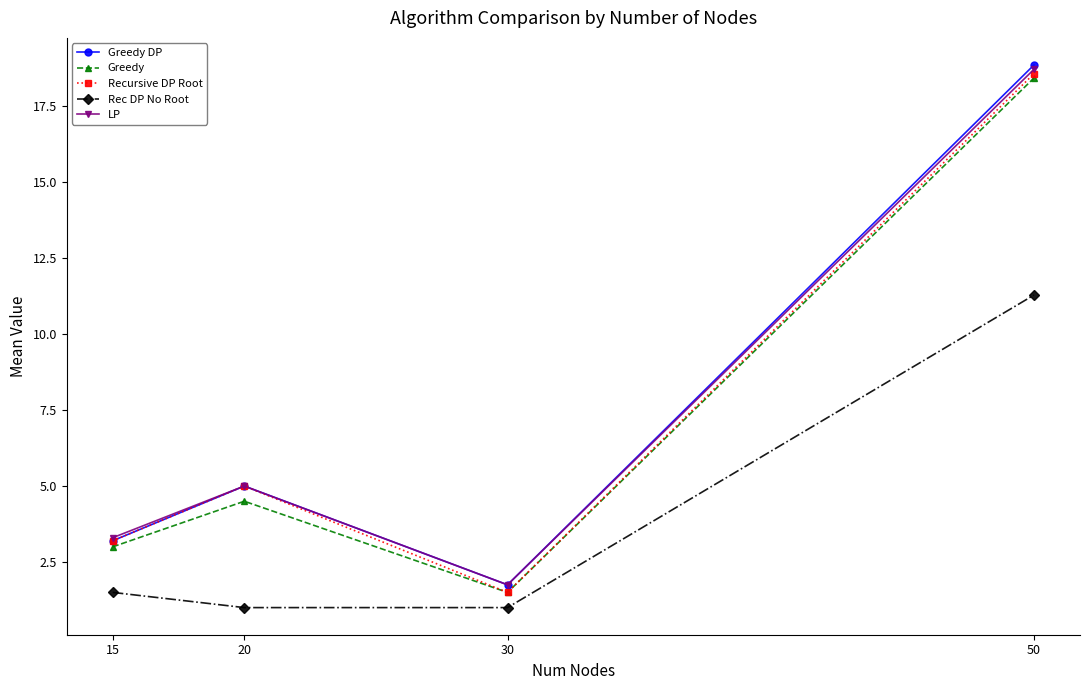

Is it true that Rec DP No Root equals 1.5 at 15?

True